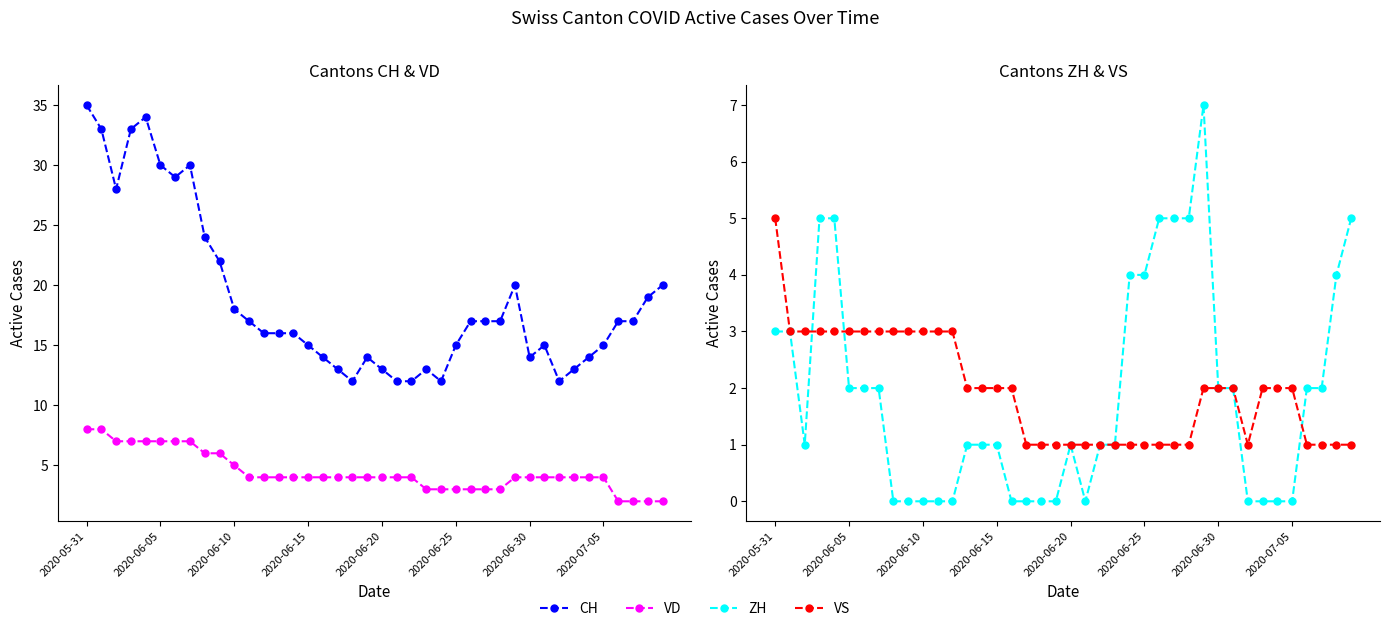

How many values in the VS series exceed 2?

13